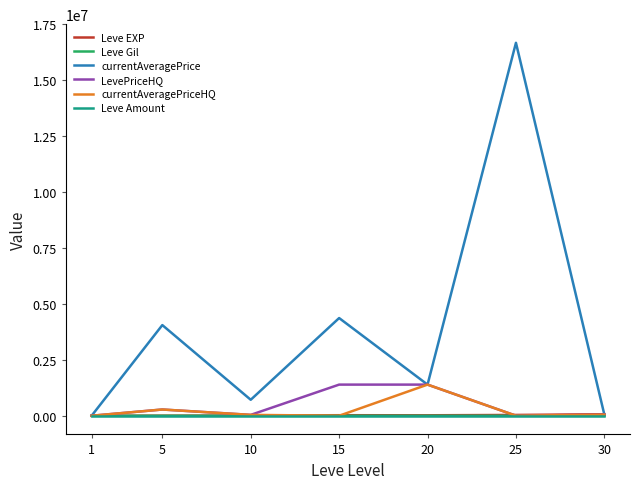

What is the difference between the LevePriceHQ values at 25 and 15?

1389666.6